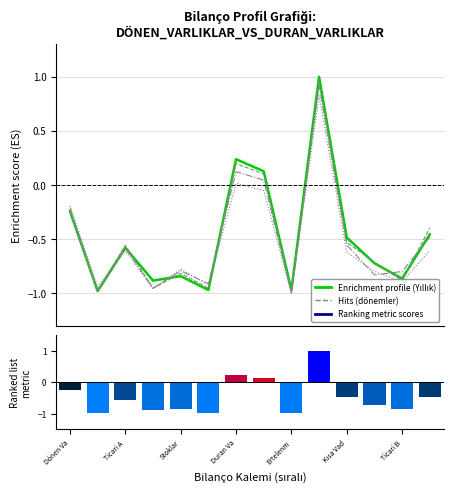

Which series has the widest spread of values?

Enrichment profile (Yıllık)